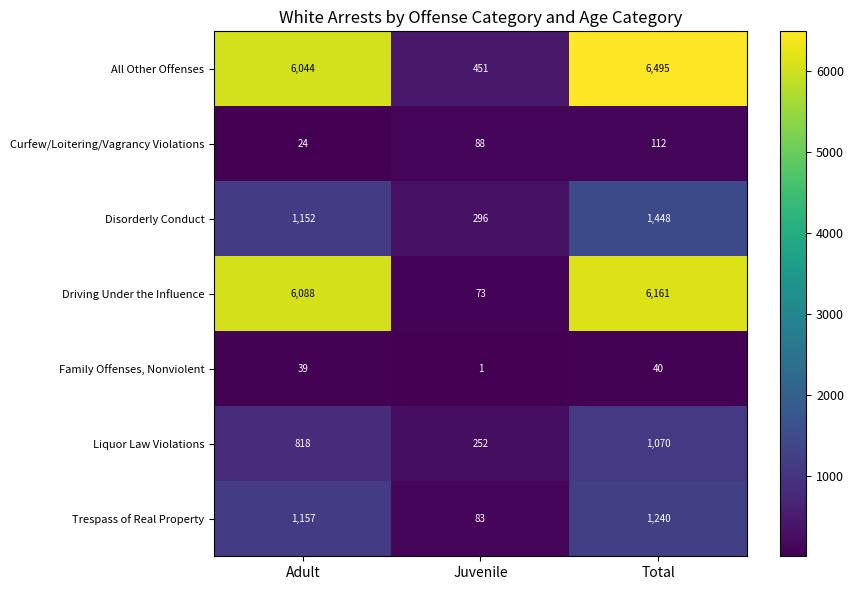

Which label corresponds to the smallest value in the chart?

Juvenile